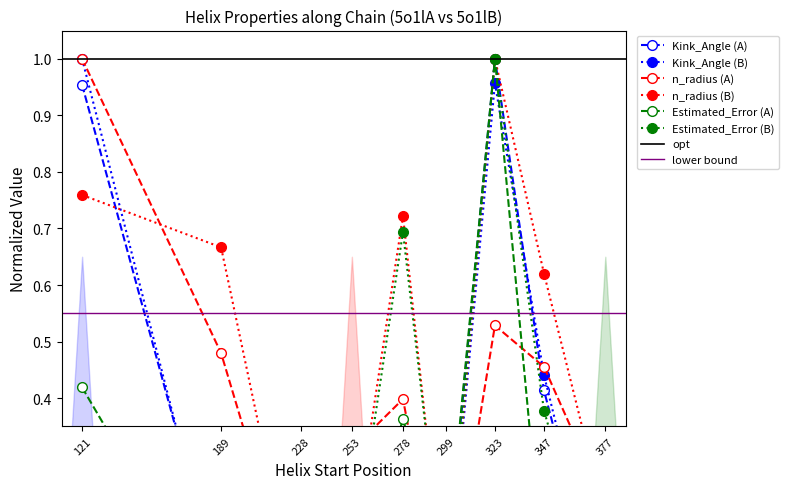

Reading left to right, extract all data points from this chart.

Kink_Angle (A): 121=1.0	189=0.1	228=0.2	253=0.1	278=0.3	299=0.1	323=1.0	347=0.4	377=0.0
Kink_Angle (B): 121=1.0	189=0.0	228=0.2	253=0.1	278=0.3	299=0.0	323=1.0	347=0.4	377=0.0
n_radius (A): 121=1.0	189=0.5	228=0.0	253=0.3	278=0.4	299=0.0	323=0.5	347=0.5	377=0.2
n_radius (B): 121=0.8	189=0.7	228=0.0	253=0.1	278=0.7	299=0.0	323=1.0	347=0.6	377=0.2
Estimated_Error (A): 121=0.4	189=0.0	228=0.2	253=0.1	278=0.4	299=0.1	323=1.0	347=0.1	377=0.0
Estimated_Error (B): 121=0.3	189=0.1	228=0.2	253=0.1	278=0.7	299=0.0	323=1.0	347=0.4	377=0.0